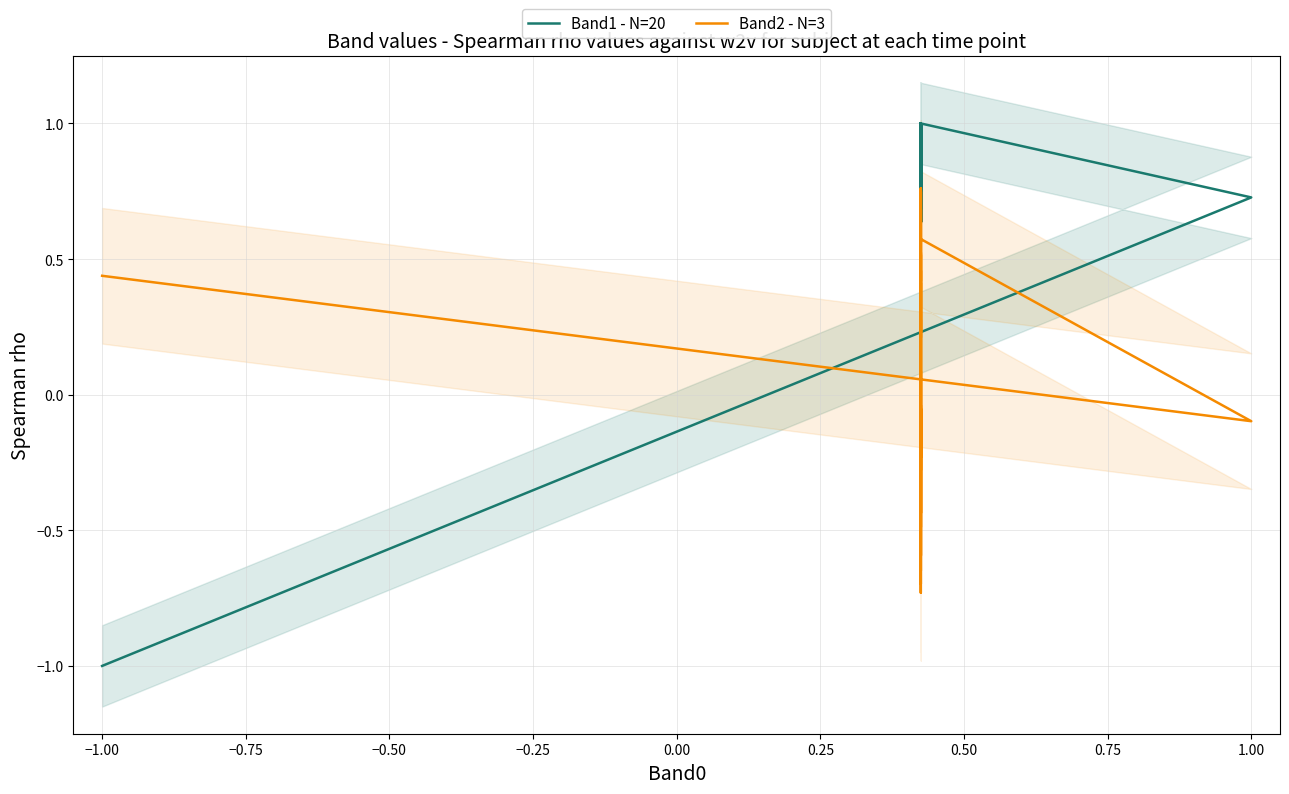

Rank the series by their maximum value, from lowest to highest.

Band2 - N=3, Band1 - N=20